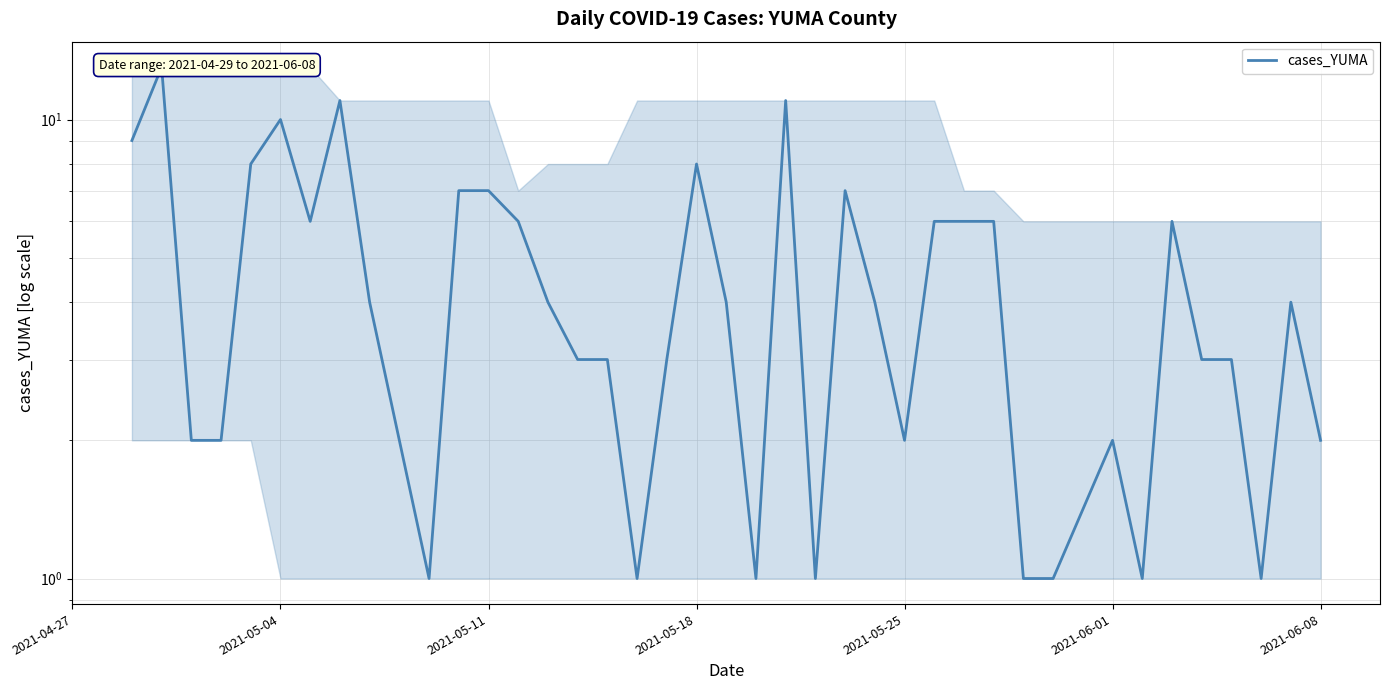

How many lines are shown in the chart?

1